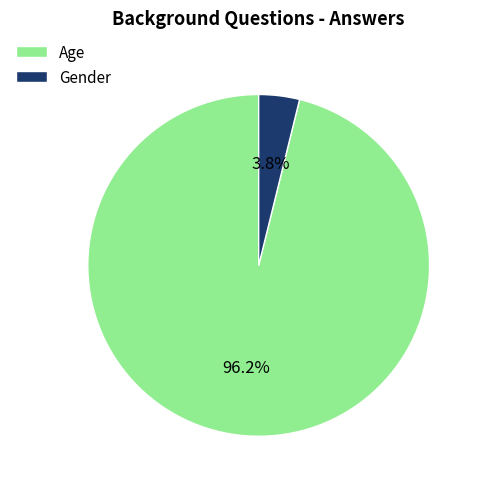

What percentage is the Gender slice, to the nearest percent?

4%